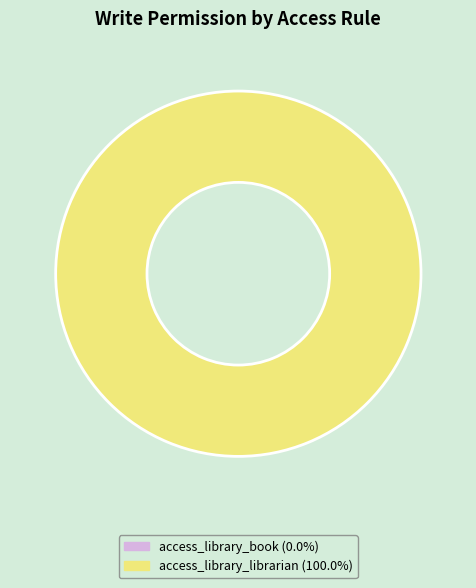

To the nearest percent, what portion does access_library_librarian represent?

100%